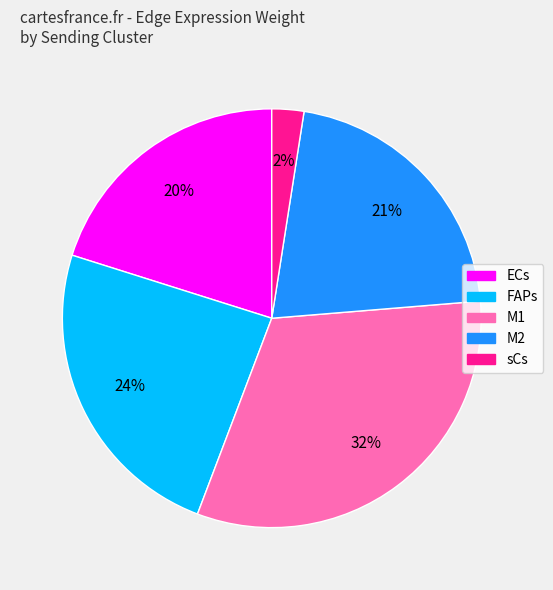

To the nearest percent, what percentage of the pie is sCs?

2%